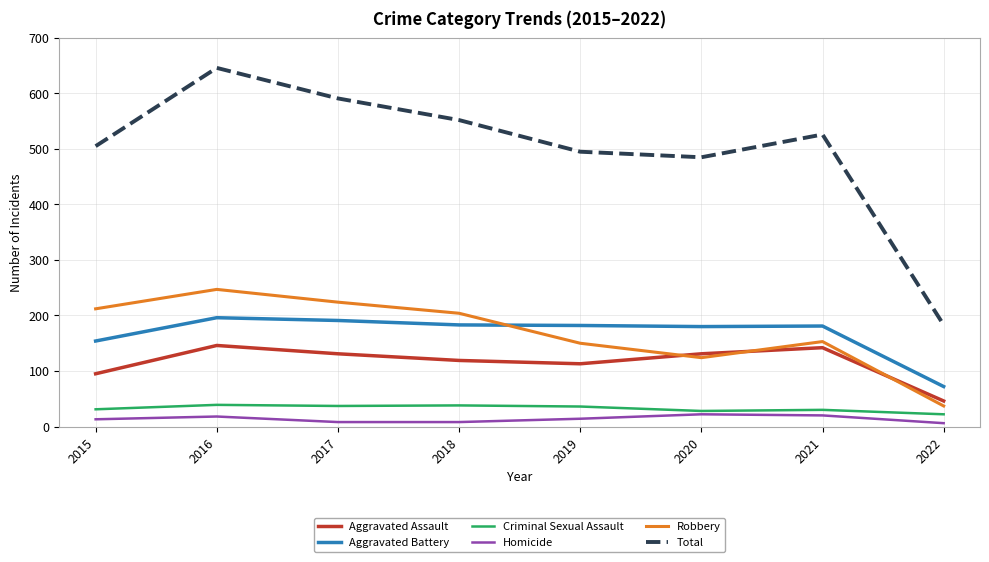

Is it true that Criminal Sexual Assault equals 30 at 2021?

True